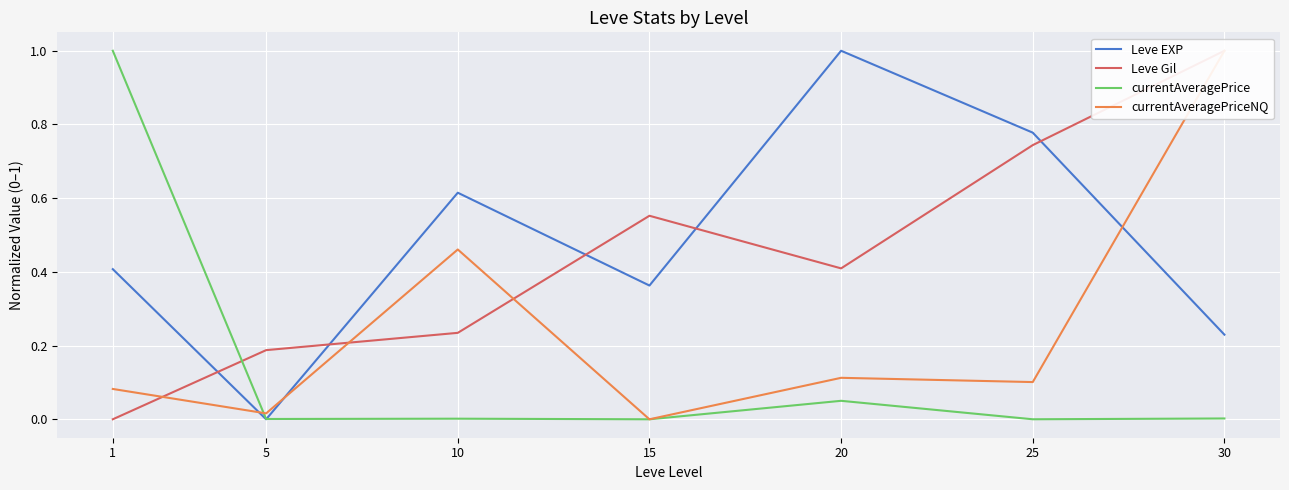

What is the difference between the second highest and minimum values in the Leve EXP series?

0.8